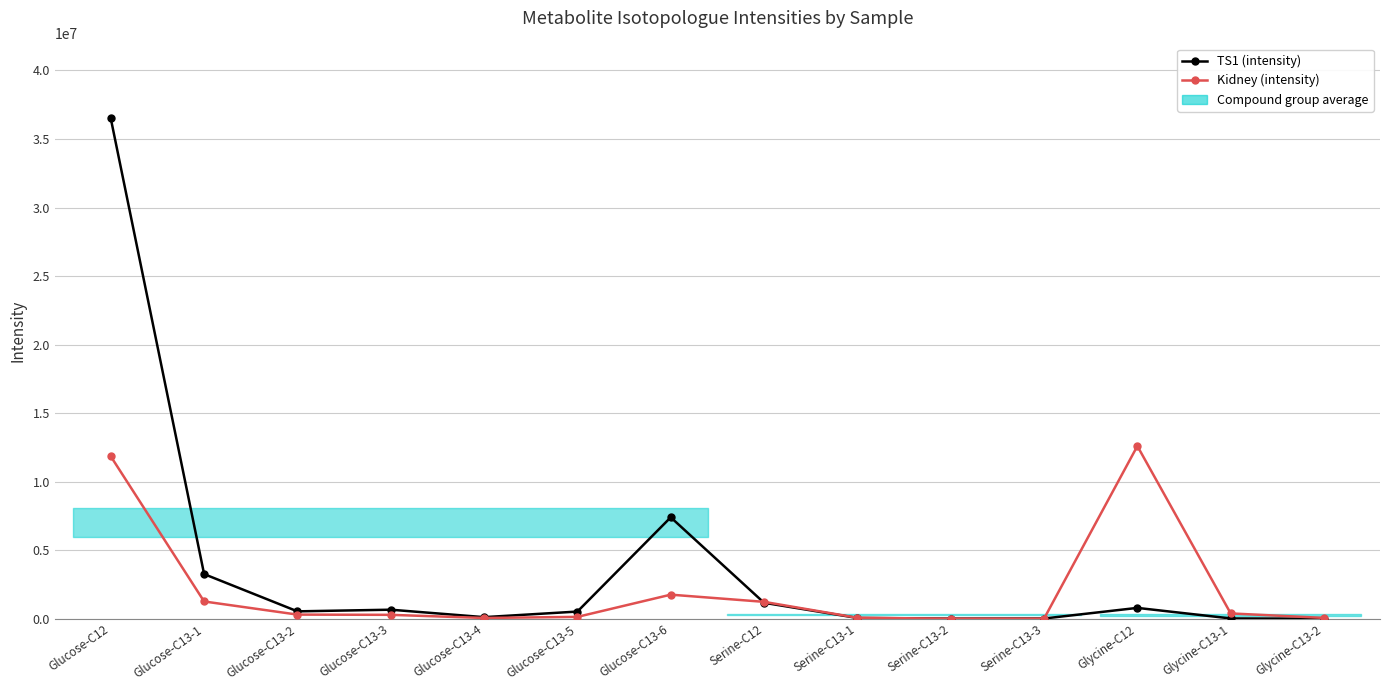

Between which two adjacent categories do TS1 (intensity) and Kidney (intensity) first intersect?

Glucose-C13-6 and Serine-C12